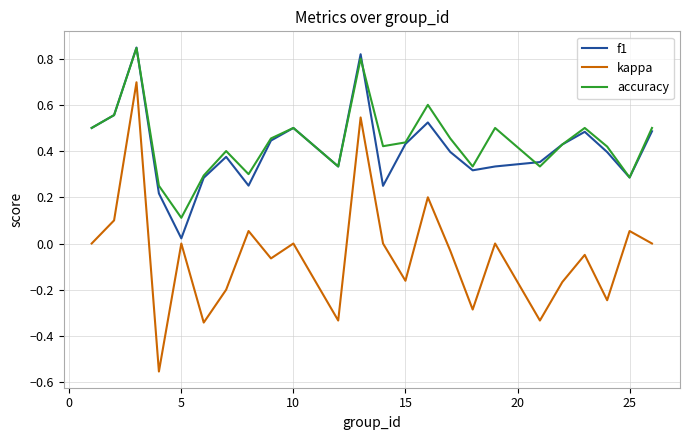

Which series has the largest range (max minus min)?

kappa